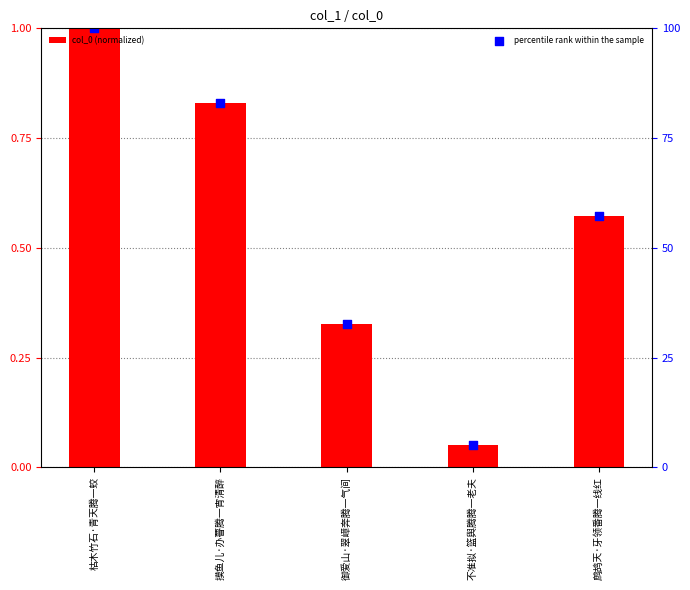

Which series contains the lowest Y value?

col_0 (normalized)